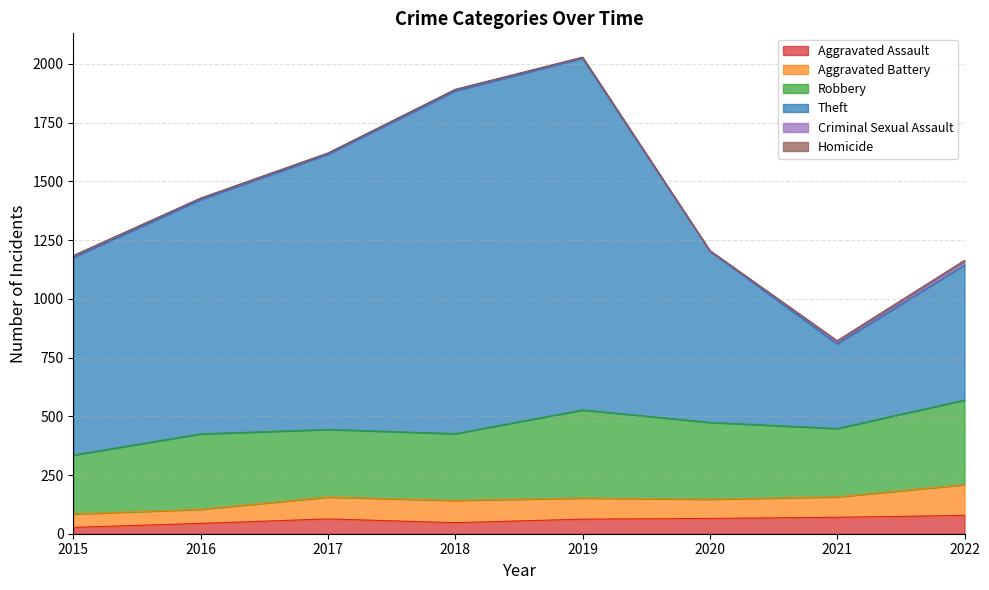

What is the difference between the Robbery values at 2020 and 2016?

6